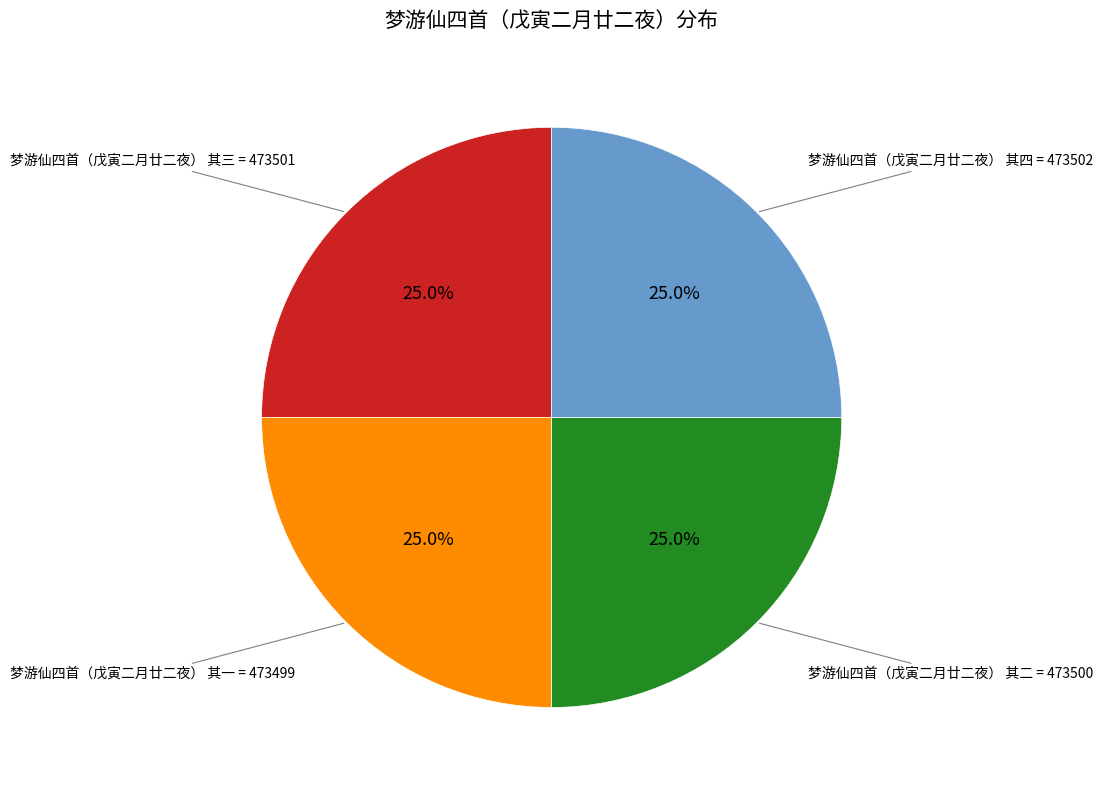

Is there any slice that represents more than half of the pie?

No